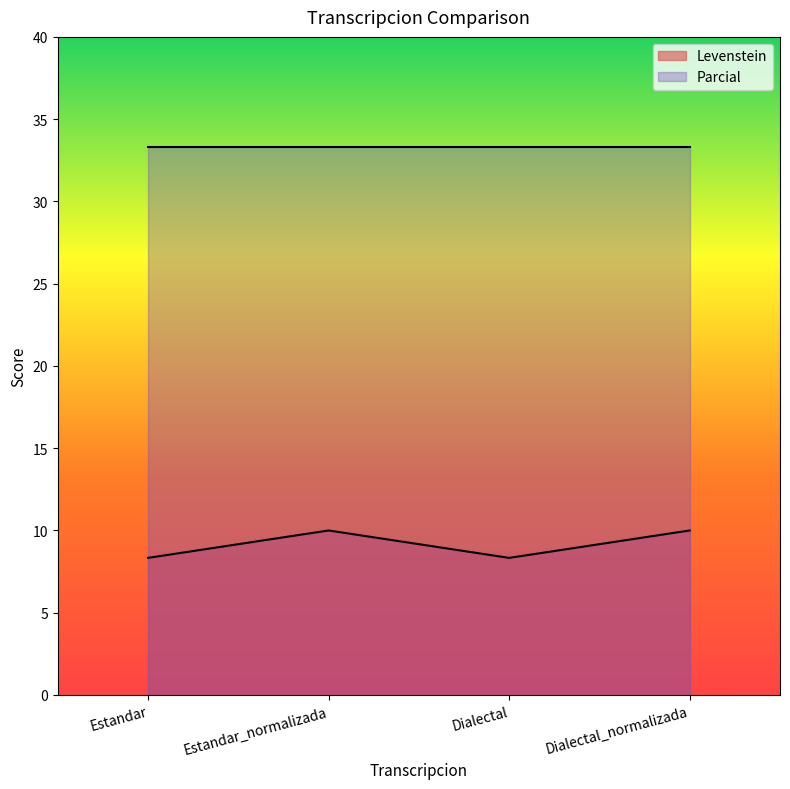

What position from the right is Estandar?

4